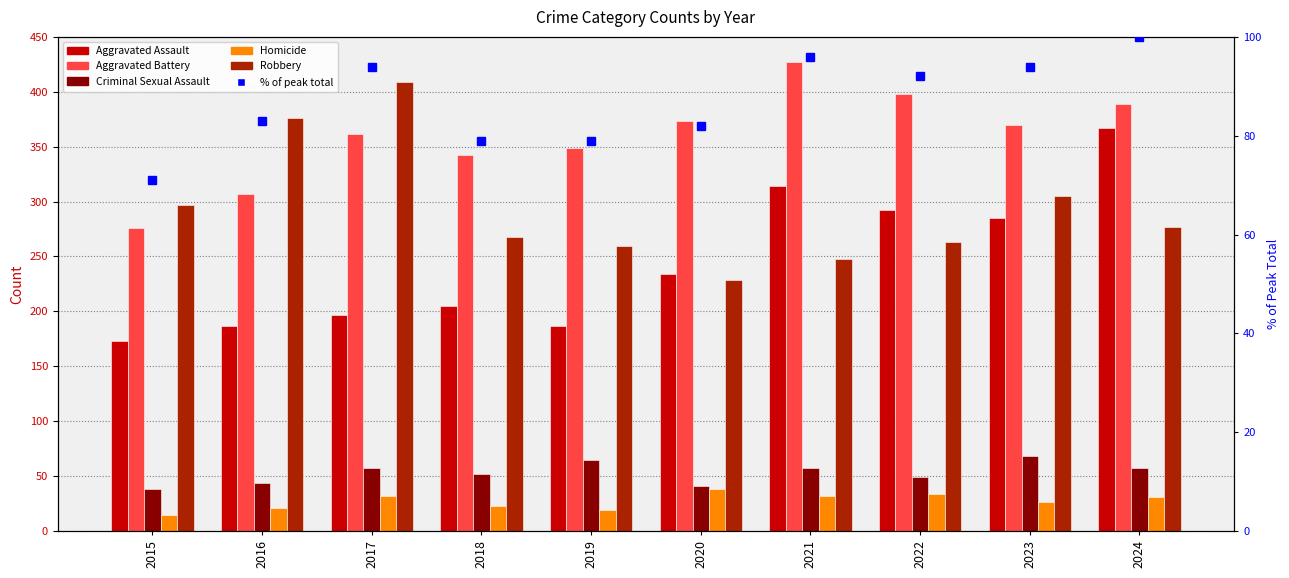

How many values in the % of peak total series are below 92?

5